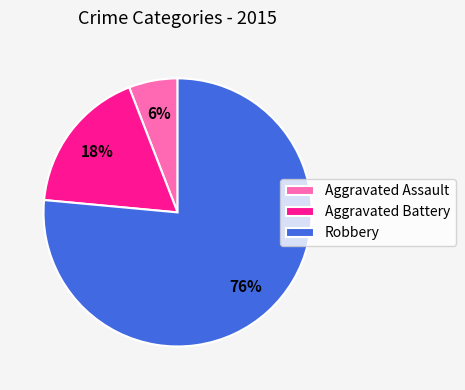

Which has a higher value, Aggravated Assault or Aggravated Battery?

Aggravated Battery